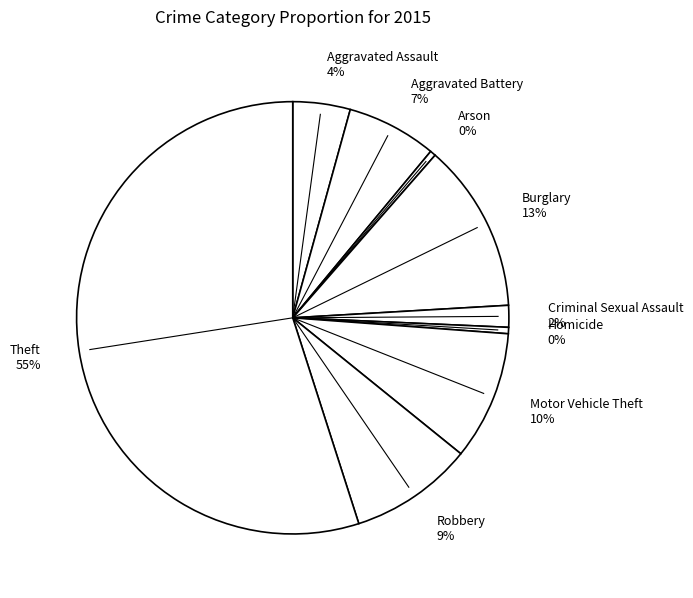

Which slice is the largest?

Theft